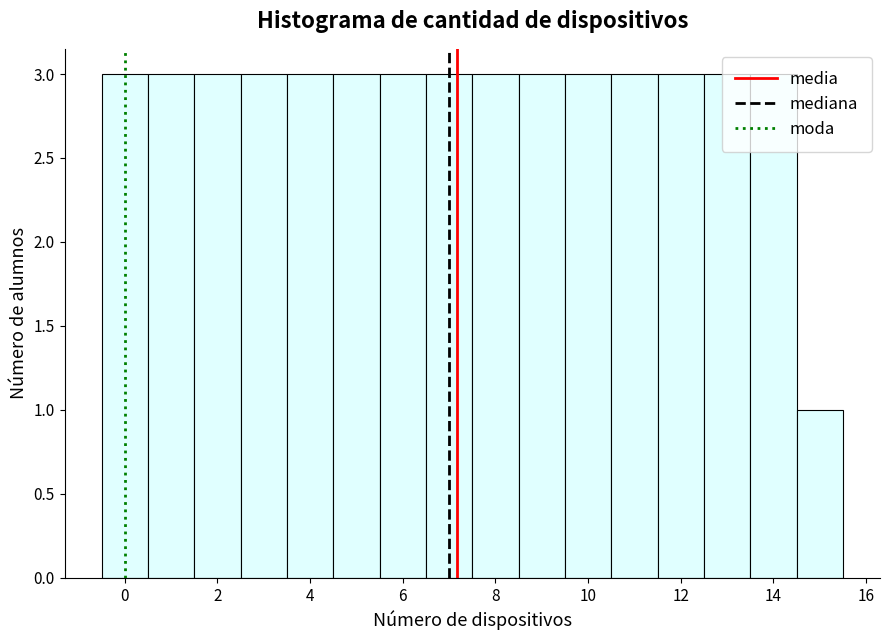

How tall is the bar that spans 0.5 to 1.5 on the x-axis? Neither the bar edges nor the heights are printed on the chart, so give them approximately, as read against the axes.

3